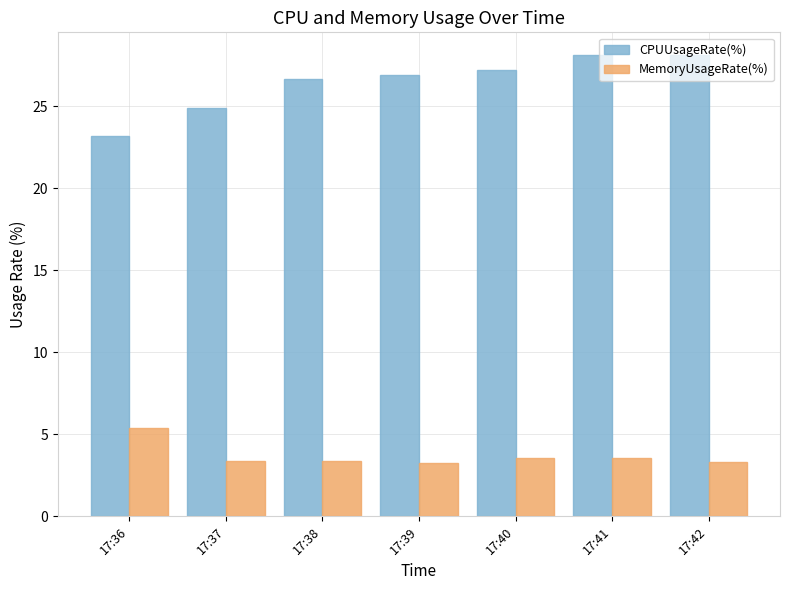

Does the chart contain stacked bars?

No